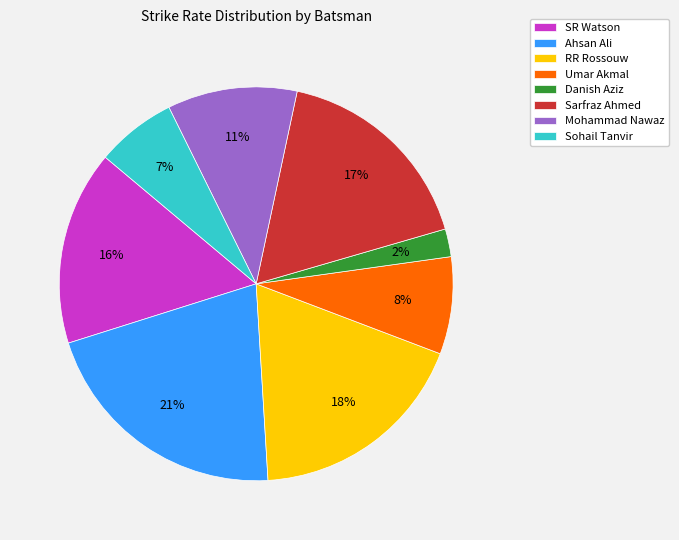

Which has a higher value, RR Rossouw or Danish Aziz?

RR Rossouw